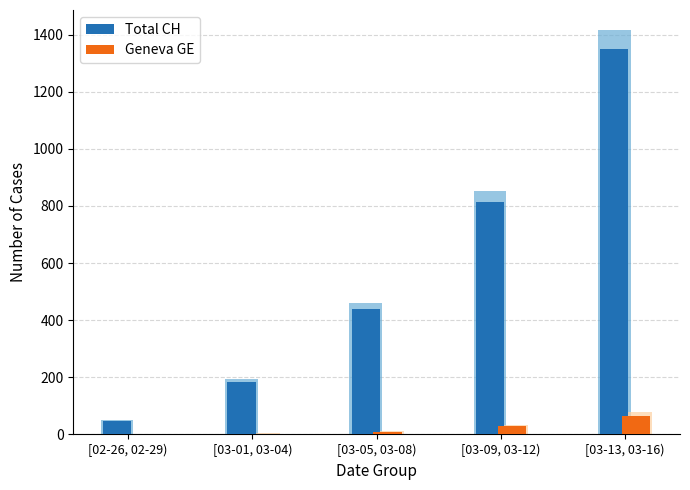

Rank the series at [03-05, 03-08) from highest to lowest value.

Total CH, Geneva GE